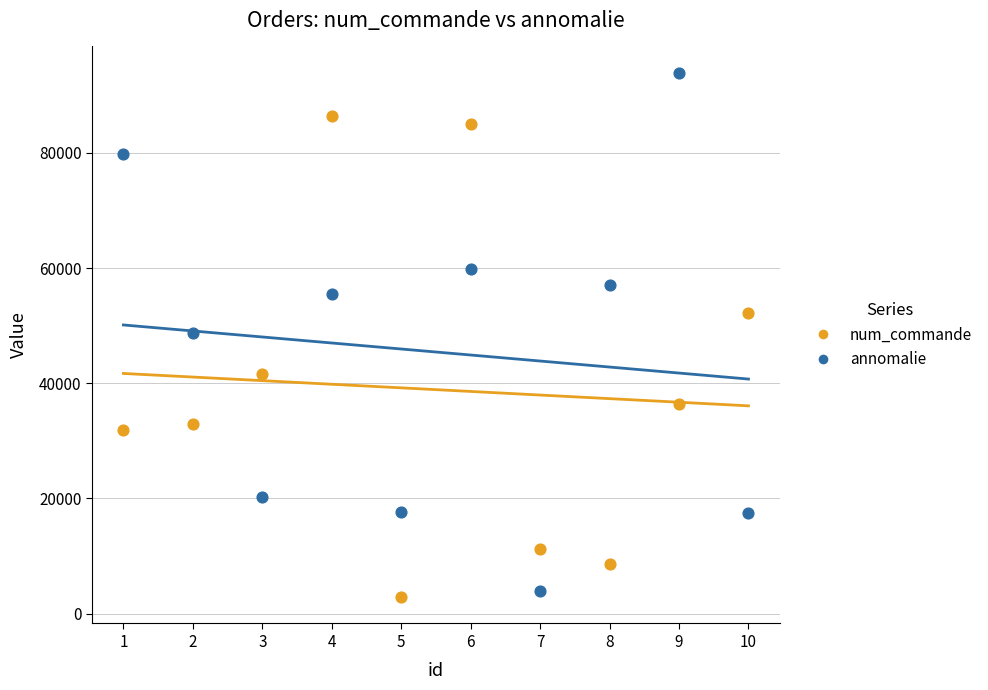

Which series contains the highest Y value?

annomalie